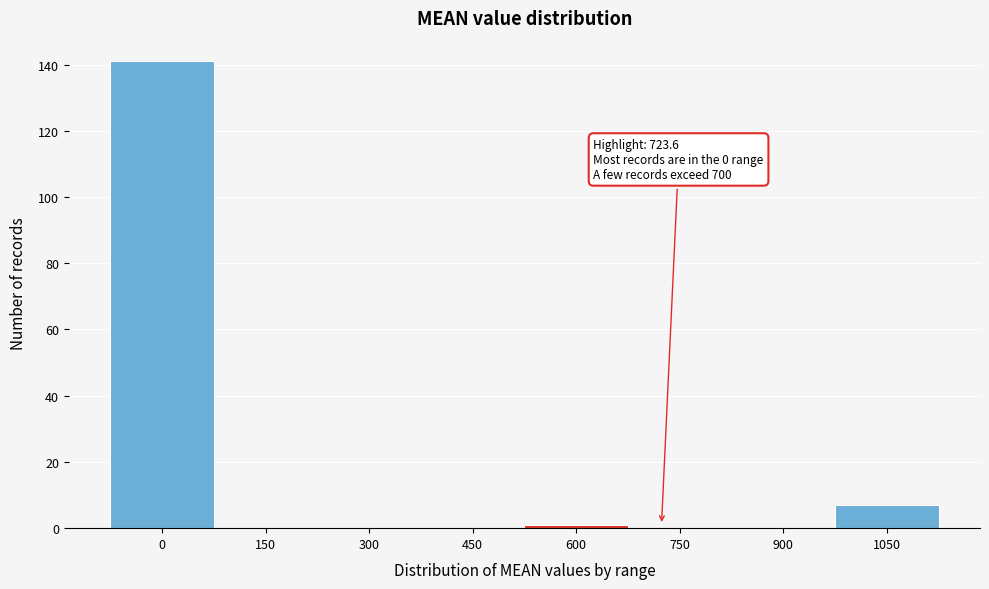

Reading left to right, list all the values displayed in this chart.

0=141	150=0	300=0	450=0	600=1	750=0	900=0	1050=7